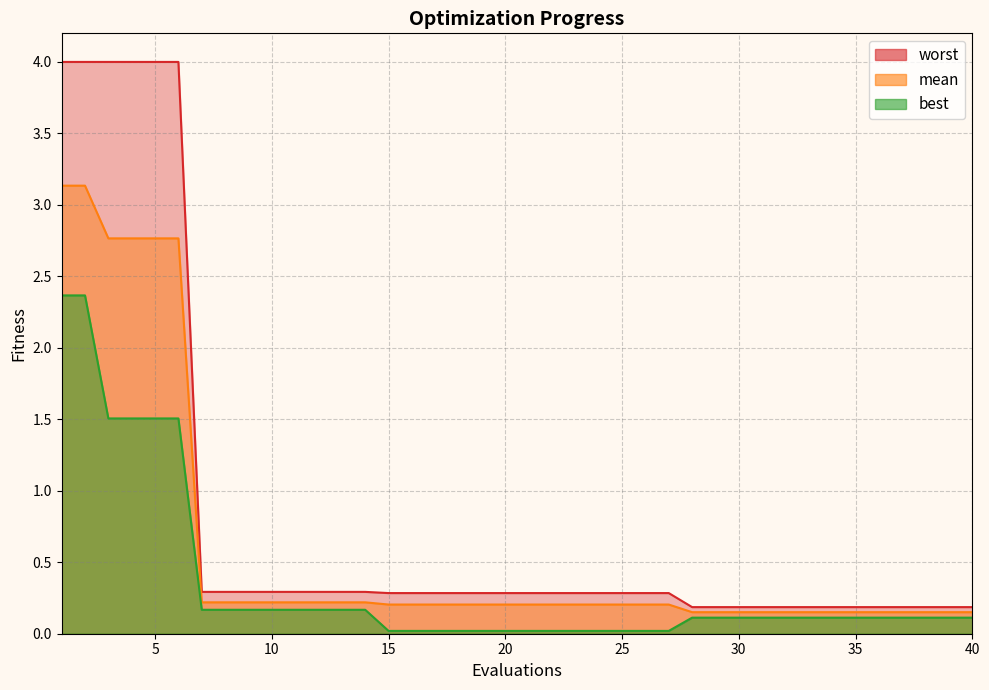

What is the lowest value of the mean series?

0.2